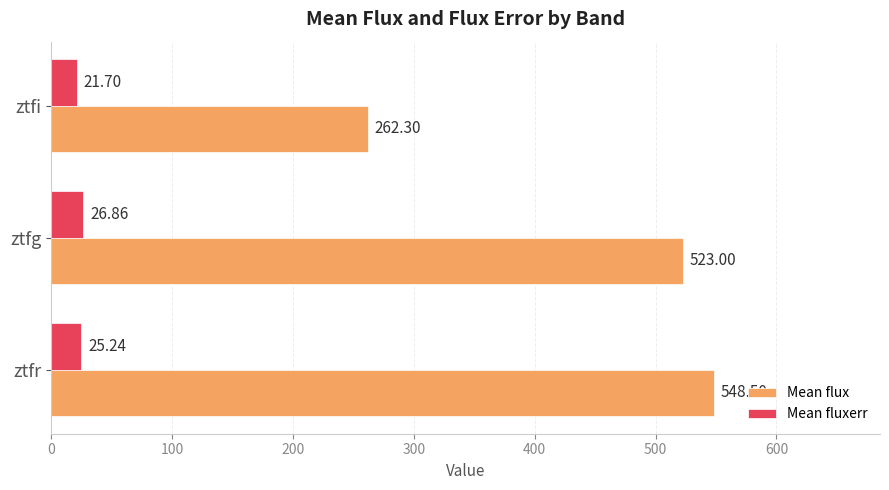

What is the difference between the maximum and minimum values in the Mean fluxerr series?

5.2